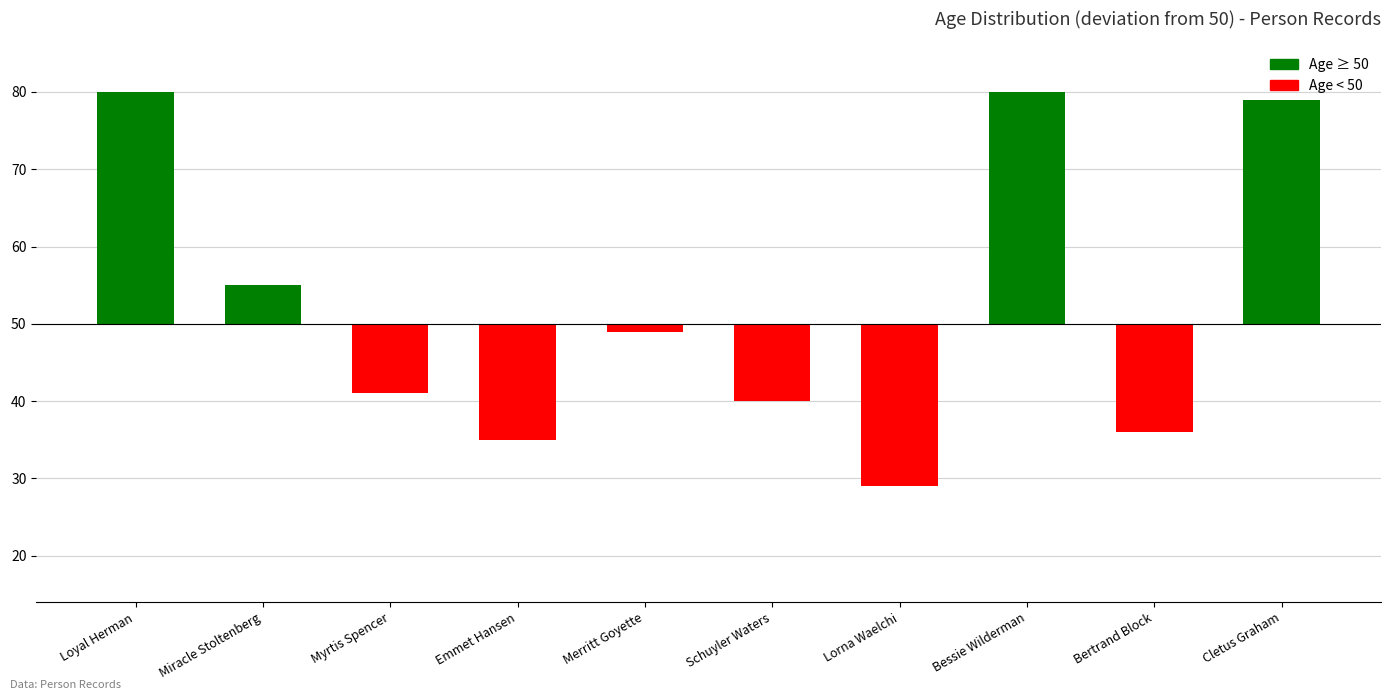

Rank the categories by value from lowest to highest.

Lorna Waelchi, Emmet Hansen, Bertrand Block, Schuyler Waters, Myrtis Spencer, Merritt Goyette, Miracle Stoltenberg, Cletus Graham, Loyal Herman, Bessie Wilderman